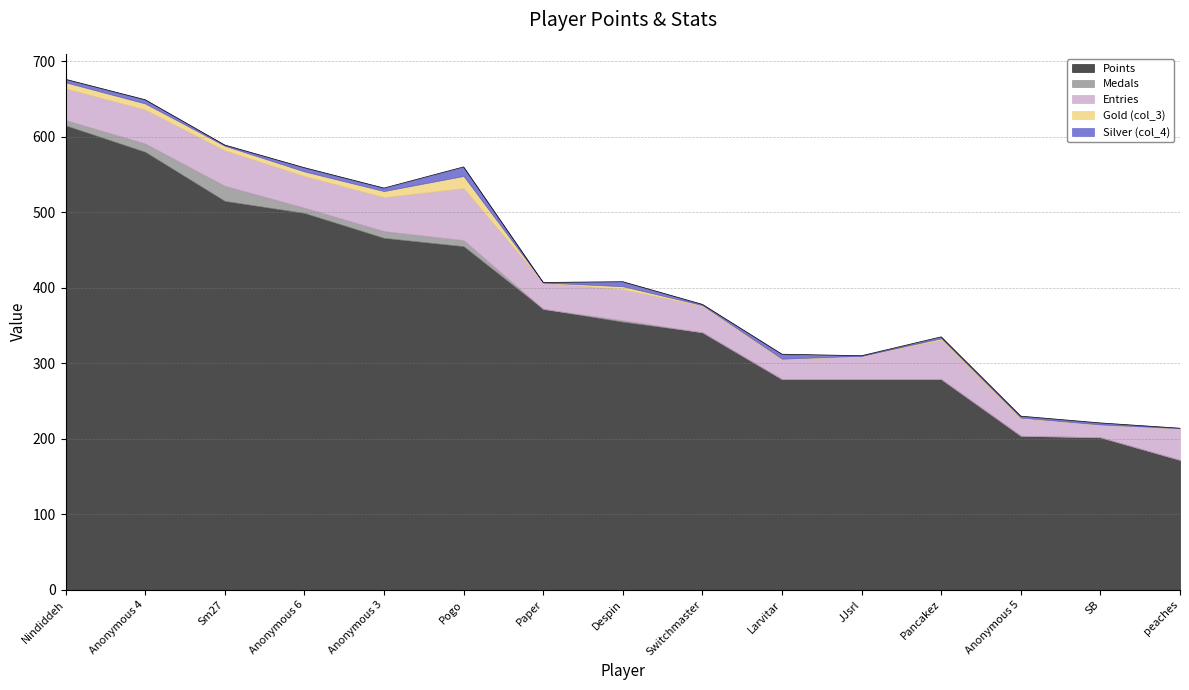

How many intersections are there between Gold (col_3) and Medals?

2